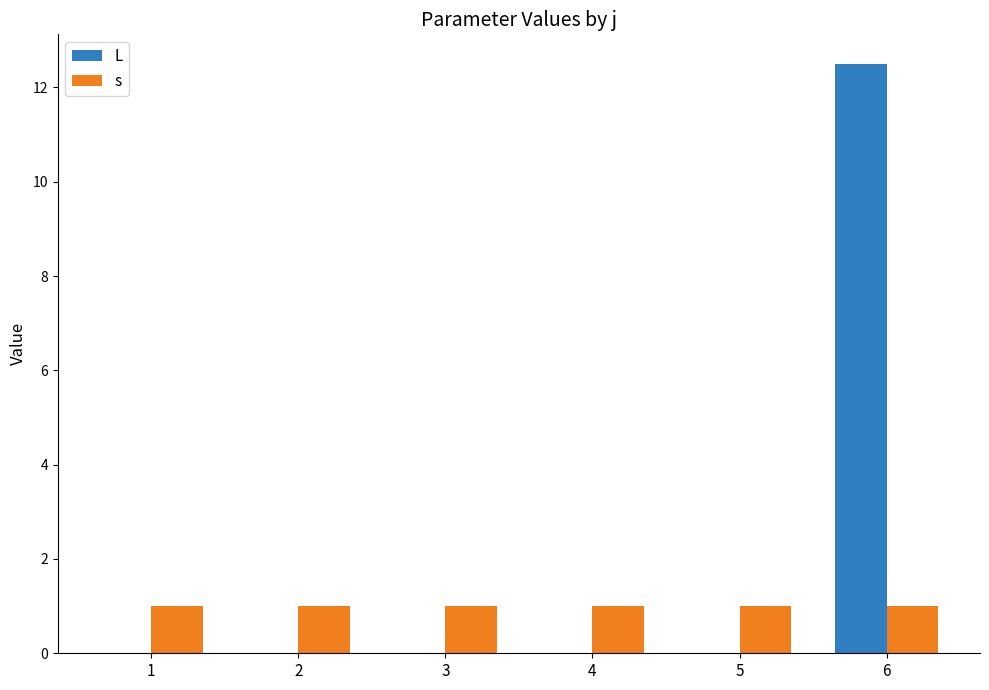

Which series changed the most between 4 and 6?

L